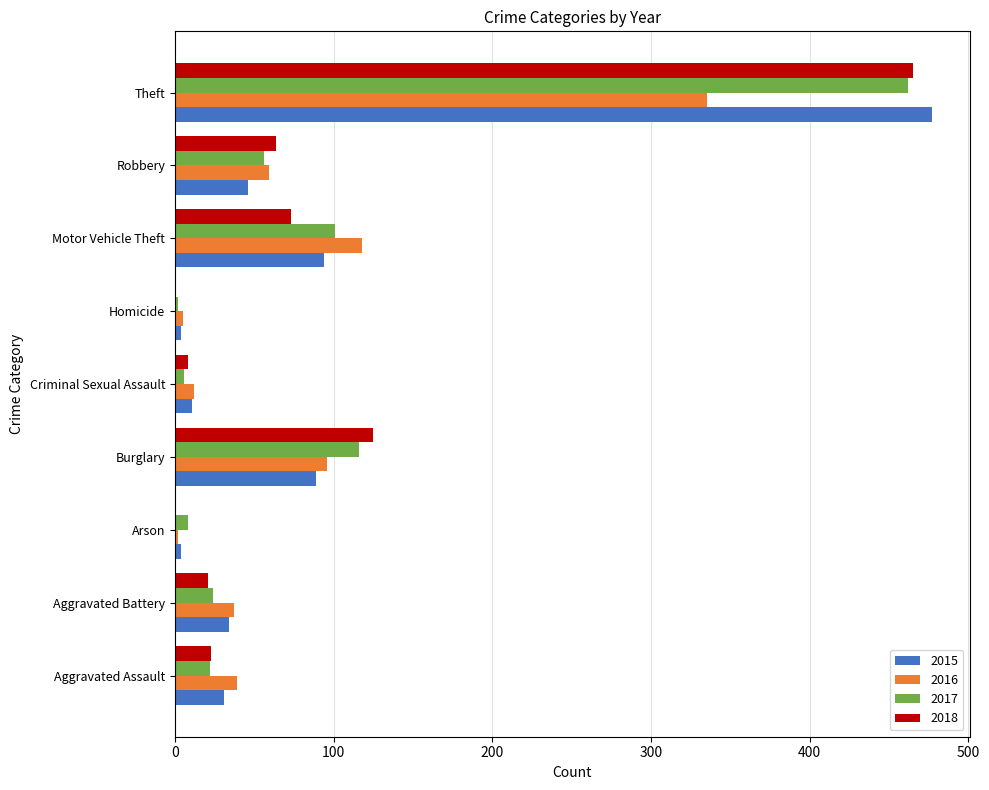

The 2015 series shows 13 at Aggravated Assault. True or false?

False